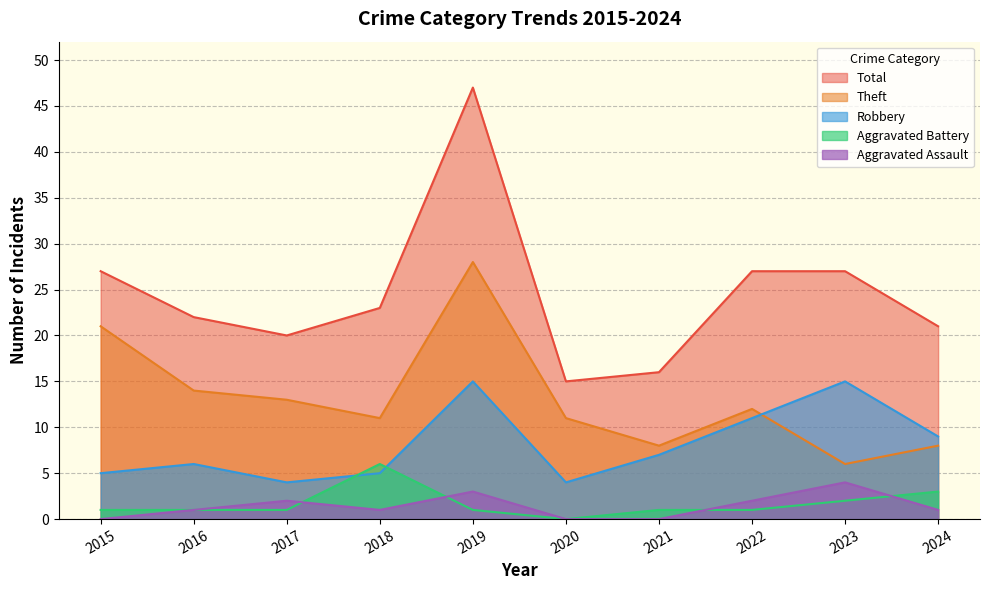

Reading right to left, transcribe all the data shown in this chart.

Aggravated Assault: 1	4	2	0	0	3	1	2	1	0
Aggravated Battery: 3	2	1	1	0	1	6	1	1	1
Robbery: 9	15	11	7	4	15	5	4	6	5
Theft: 8	6	12	8	11	28	11	13	14	21
Total: 21	27	27	16	15	47	23	20	22	27